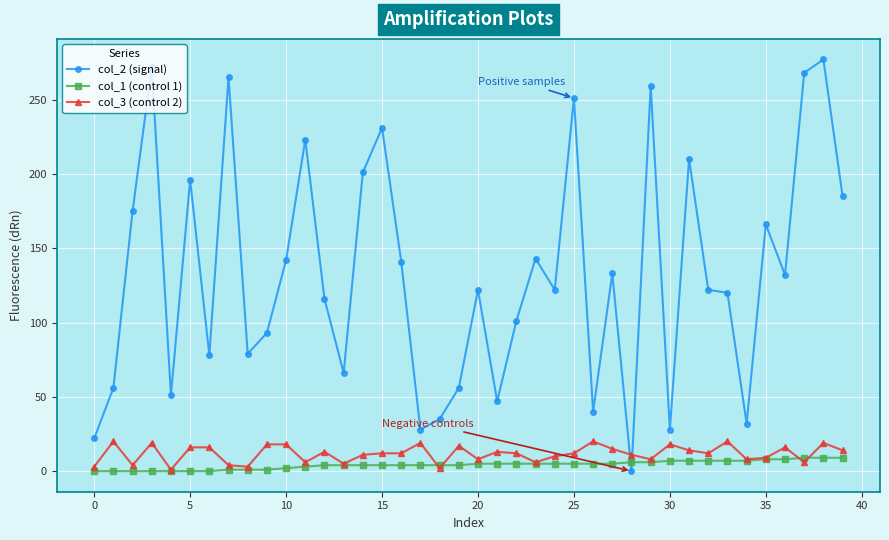

After their last crossing, which series has the higher values: col_1 (control 1) or col_2 (signal)?

col_2 (signal)